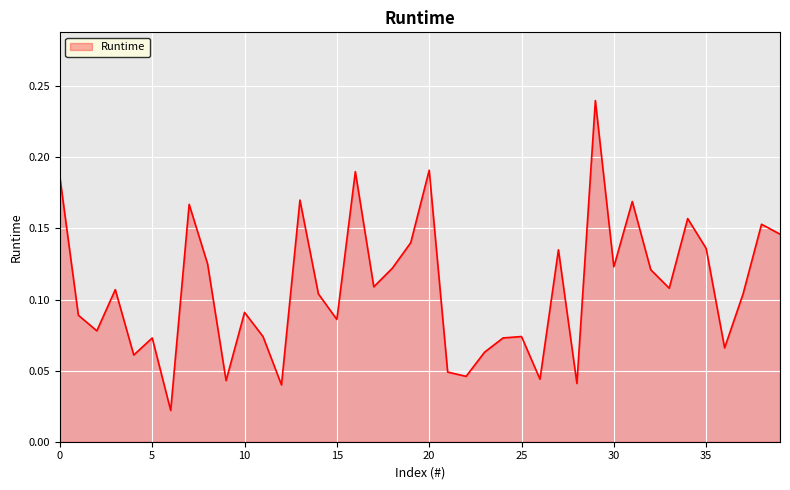

Count the values in the range 0 to 1.

40